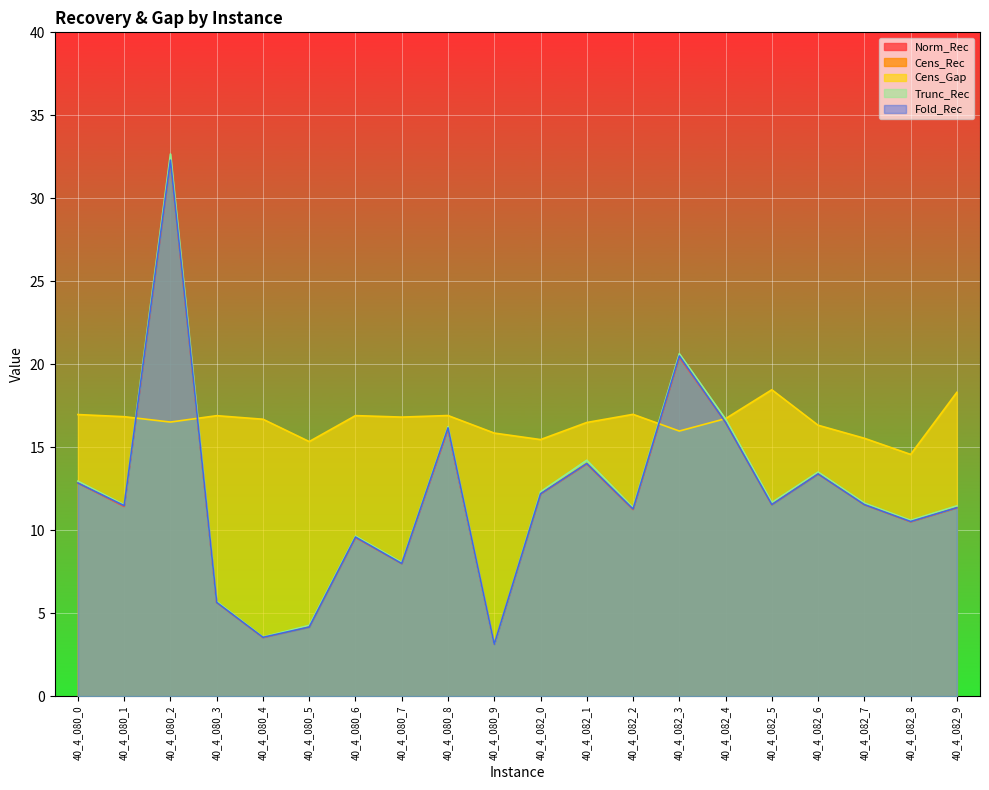

The value of Norm_Rec at 40_4_082_5 is 11.6. True or false?

True